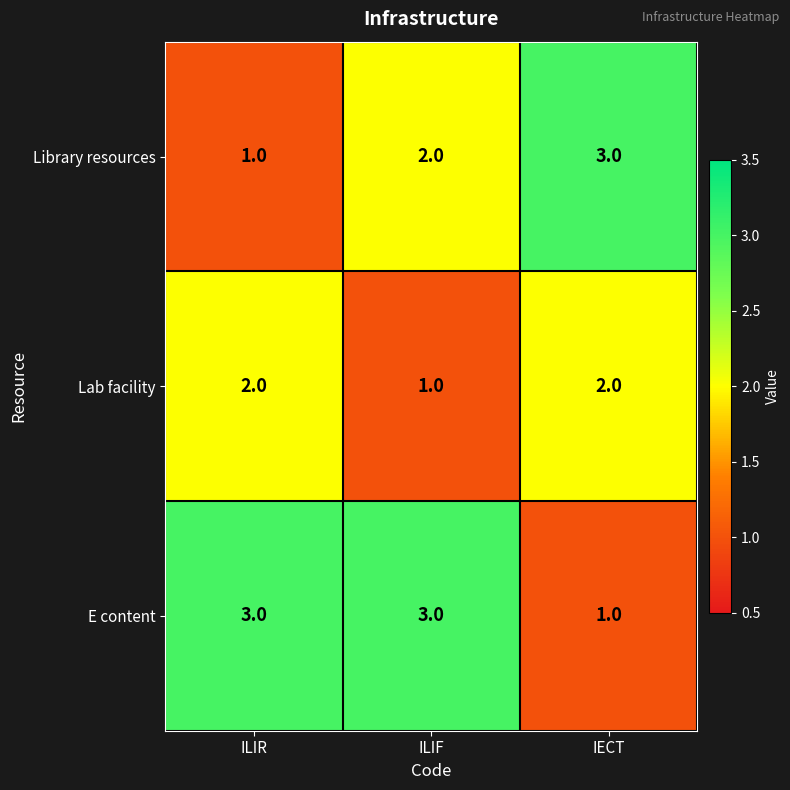

What is the difference between the highest and lowest values at ILIF?

2